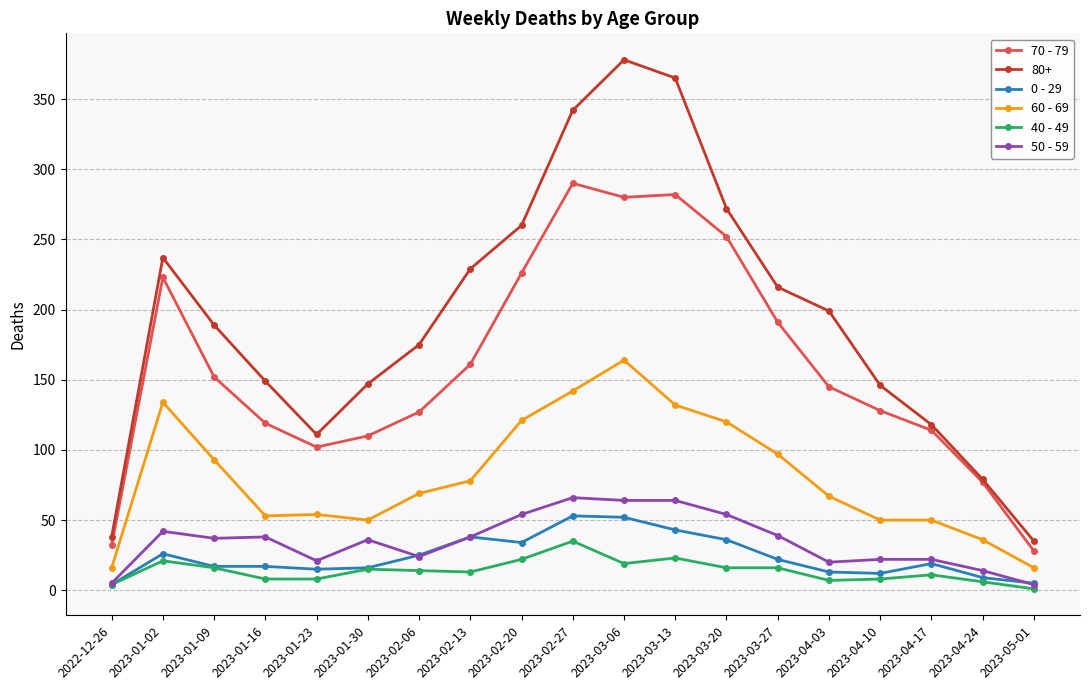

At which label does 70 - 79 reach its minimum?

2023-05-01